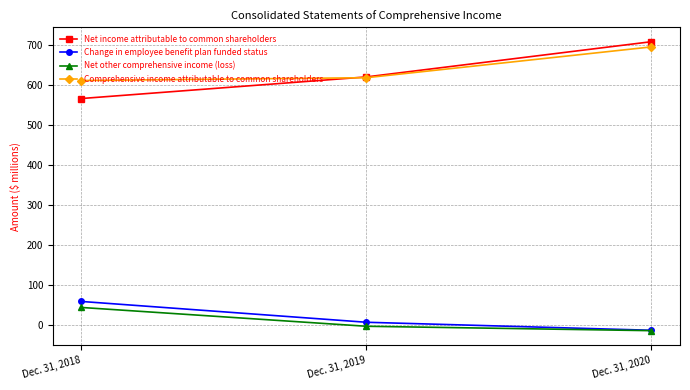

True or false: Change in employee benefit plan funded status has a value of 8 at Dec. 31, 2019.

True